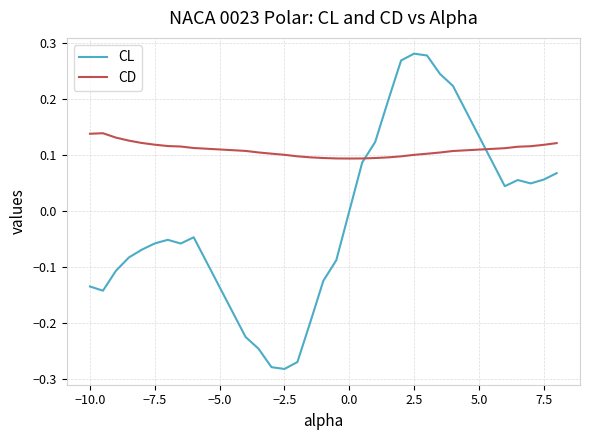

Which series ends up on top after the final intersection of CL and CD?

CD